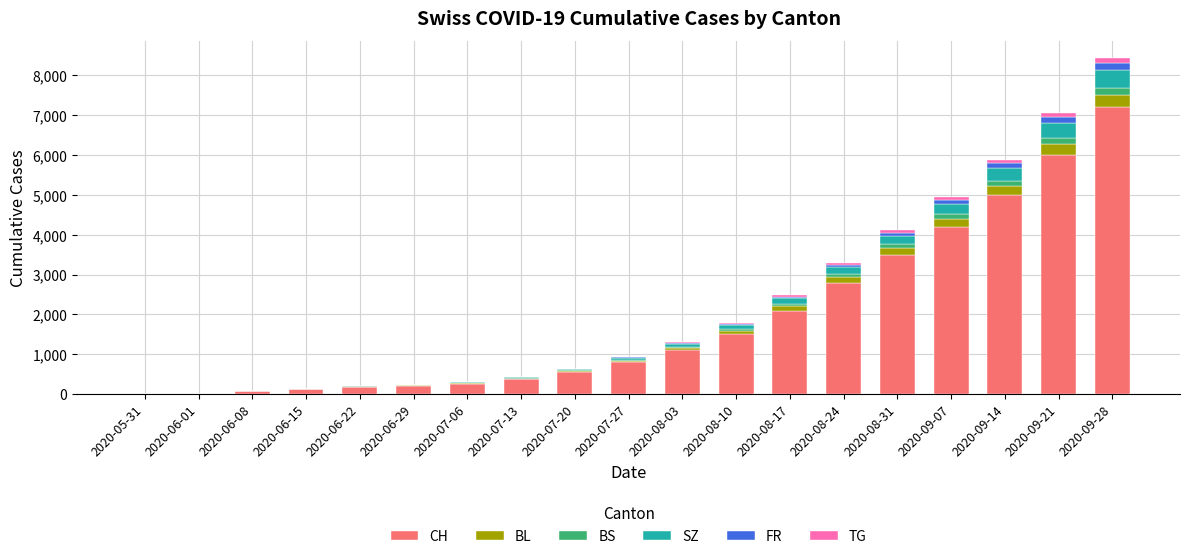

What is the sum of all CH values?

35977